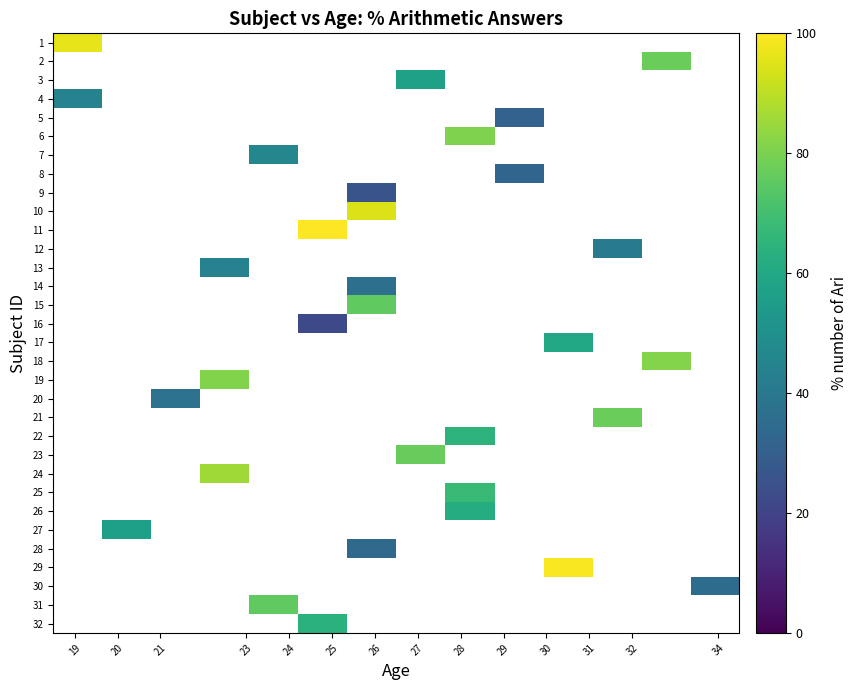

Count the number of data series in this chart.

32